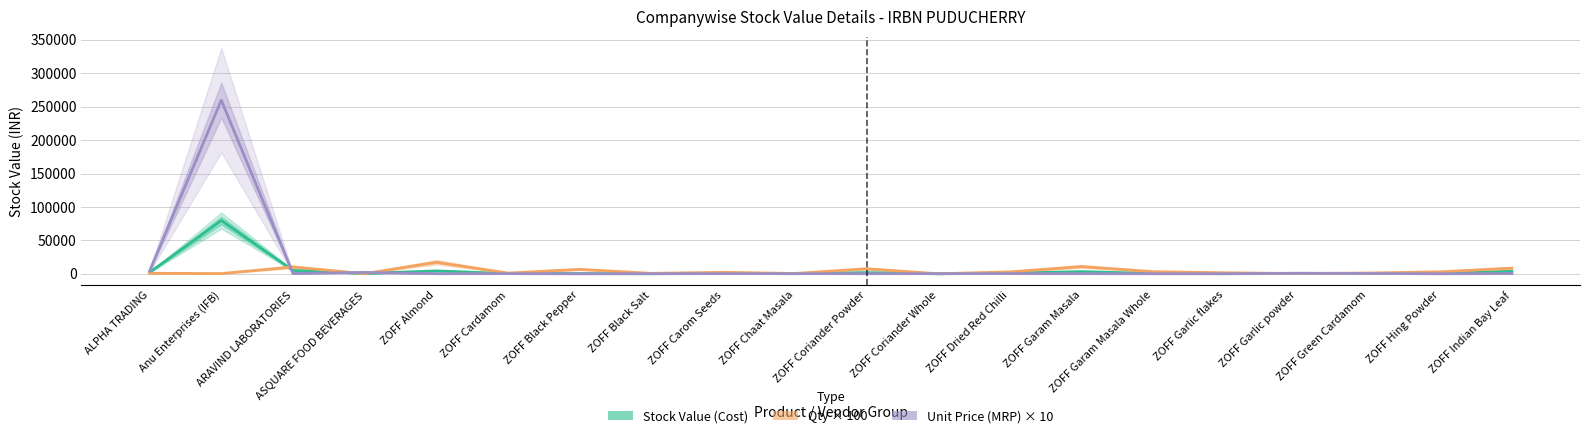

Which label corresponds to the largest value in the chart?

Anu Enterprises (IFB)